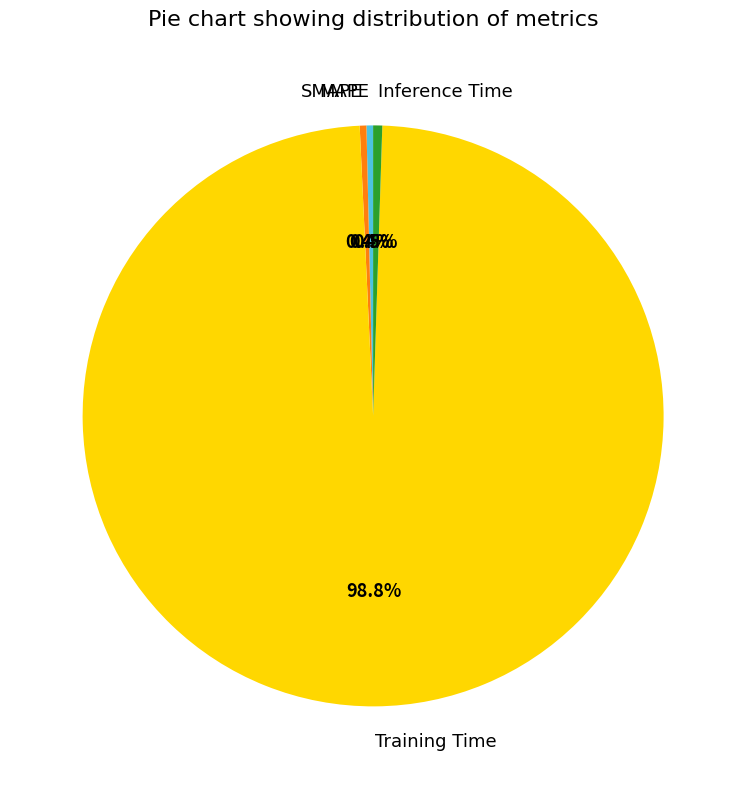

To the nearest percent, what is the difference between the largest and smallest slice percentages?

98%